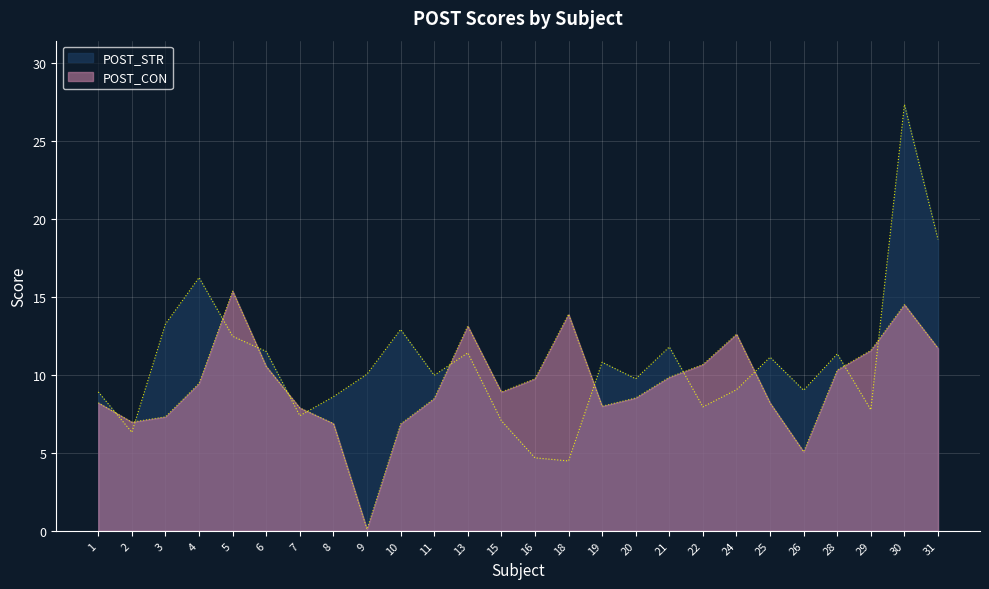

What is the value of the POST_CON point at the 14th from the left?

9.8